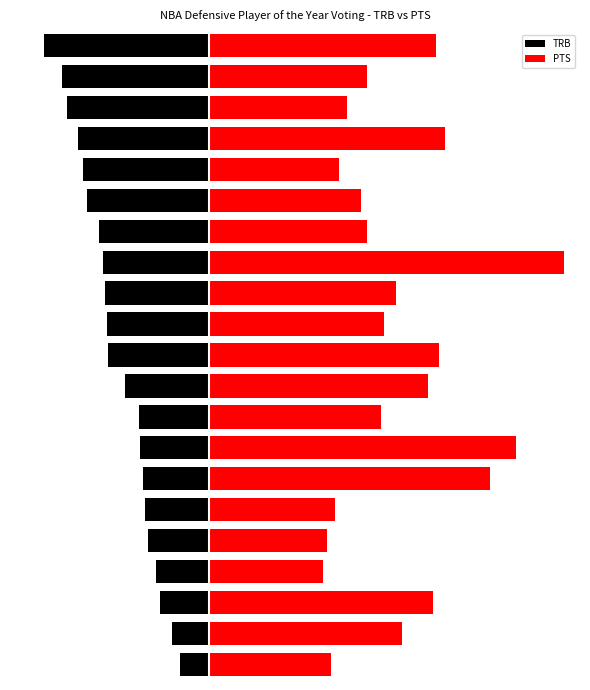

What is the sum of the PTS values at 9 and 4?

25.4